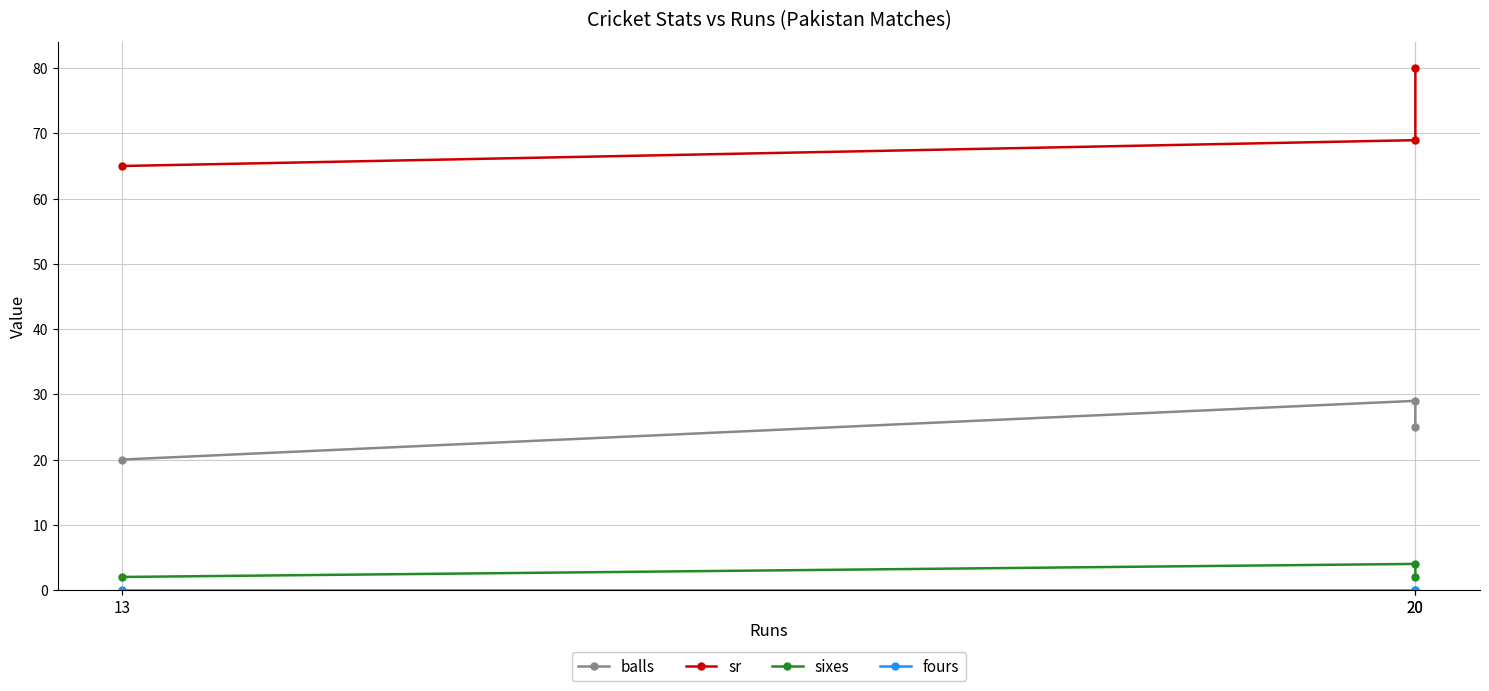

Which has a higher value, 20 or 13?

20